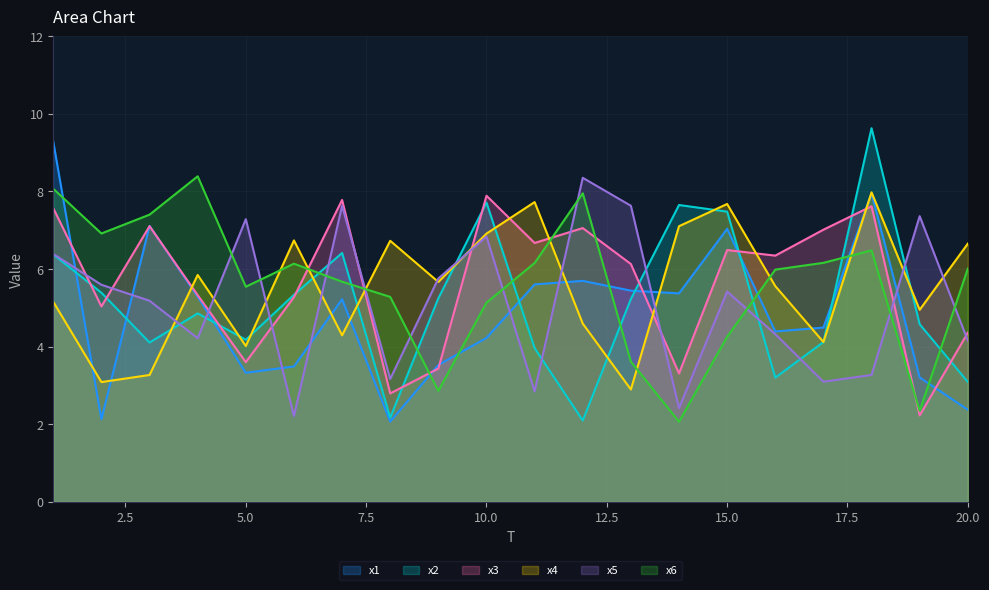

Reading left to right, transcribe all the data shown in this chart.

x1: 9.3	2.1	7.1	5.3	3.3	3.5	5.2	2.1	3.5	4.2	5.6	5.7	5.4	5.4	7.0	4.4	4.5	7.9	3.2	2.4
x2: 6.4	5.4	4.1	4.9	4.2	5.3	6.4	2.2	5.2	7.7	4.0	2.1	5.2	7.7	7.5	3.2	4.1	9.6	4.6	3.1
x3: 7.6	5.0	7.1	5.3	3.6	5.3	7.8	2.8	3.4	7.9	6.7	7.1	6.1	3.3	6.5	6.3	7.0	7.6	2.2	4.4
x4: 5.2	3.1	3.3	5.8	4.0	6.7	4.3	6.7	5.7	6.9	7.7	4.6	2.9	7.1	7.7	5.6	4.1	8.0	4.9	6.7
x5: 6.4	5.6	5.2	4.2	7.3	2.2	7.6	3.2	5.8	6.8	2.8	8.4	7.6	2.4	5.4	4.3	3.1	3.3	7.4	4.2
x6: 8.1	6.9	7.4	8.4	5.5	6.1	5.7	5.3	2.9	5.1	6.2	8.0	3.6	2.1	4.3	6.0	6.2	6.5	2.3	6.0